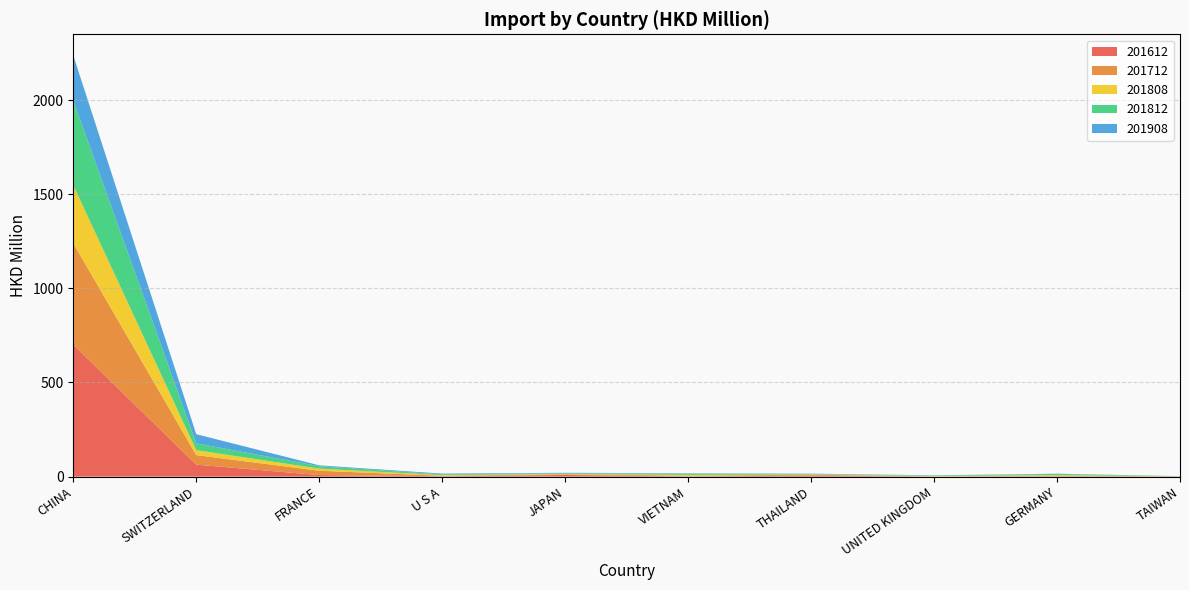

Reading left to right, extract all data points from this chart.

201612: 701.2	63.6	8.4	2.0	8.8	1.1	5.6	0.5	1.1	0.9
201712: 538.0	50.9	22.9	2.8	3.9	4.0	4.5	0.7	4.4	0.5
201808: 308.6	26.2	11.3	3.4	1.9	4.3	1.5	2.0	2.8	0.3
201812: 450.2	36.0	12.9	3.8	3.4	6.4	2.6	2.5	6.1	0.5
201908: 239.4	48.8	4.6	4.2	2.5	1.9	1.6	1.4	1.1	0.3